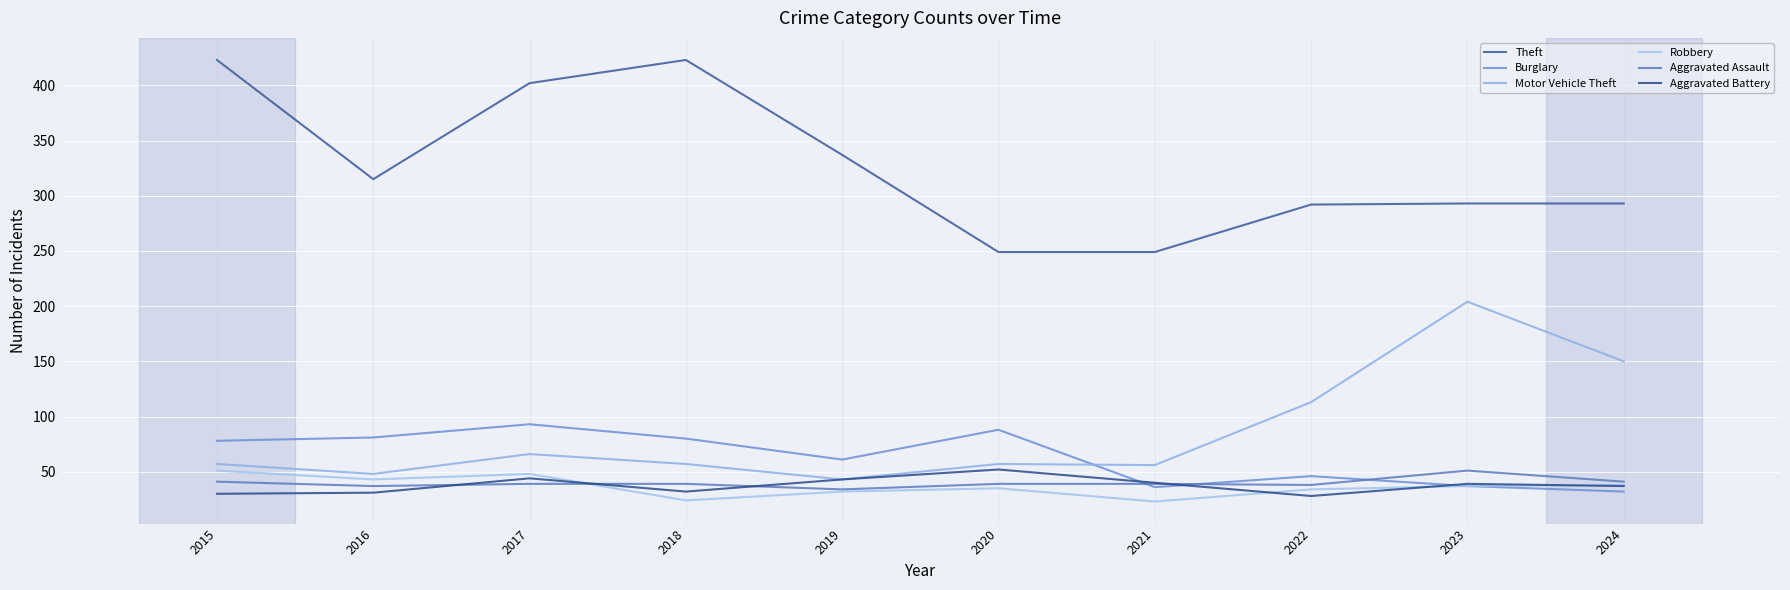

True or false: Burglary has a value of 12 at 2023.

False